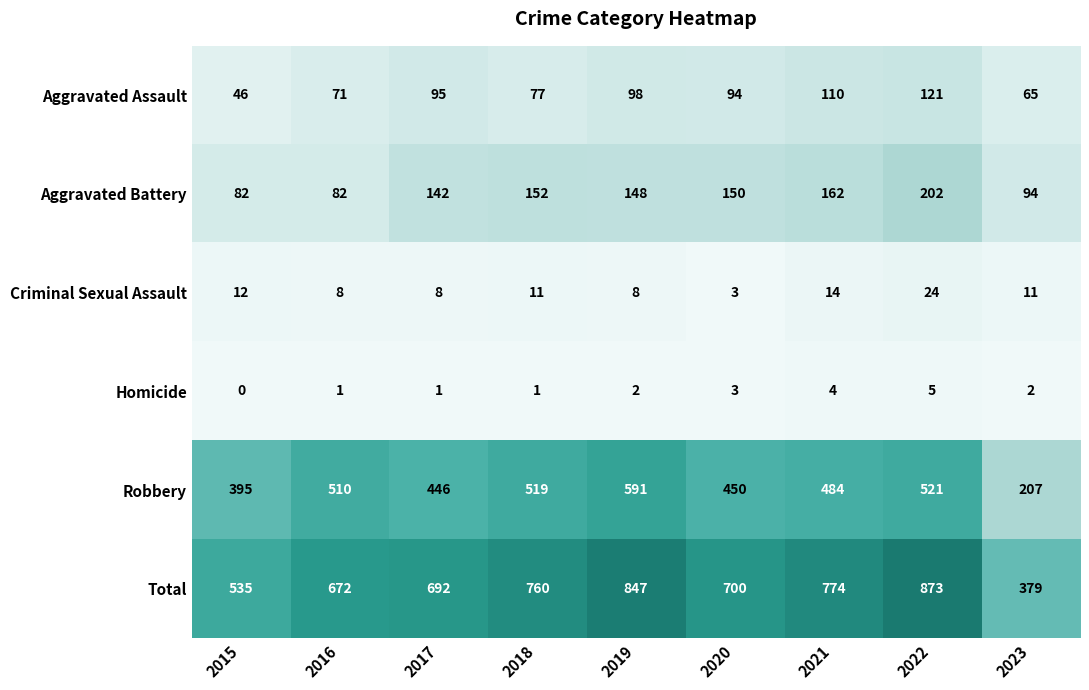

What is the difference between the maximum and second lowest values in the Aggravated Assault series?

56